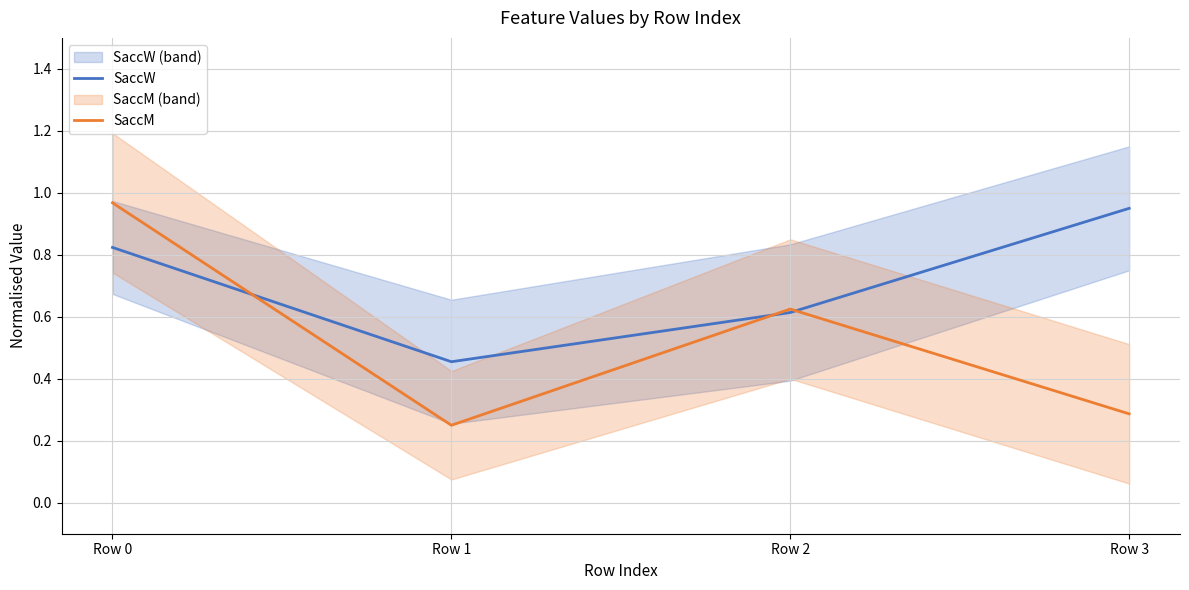

In SaccM, how many points are higher than both neighbors (excluding endpoints)?

1